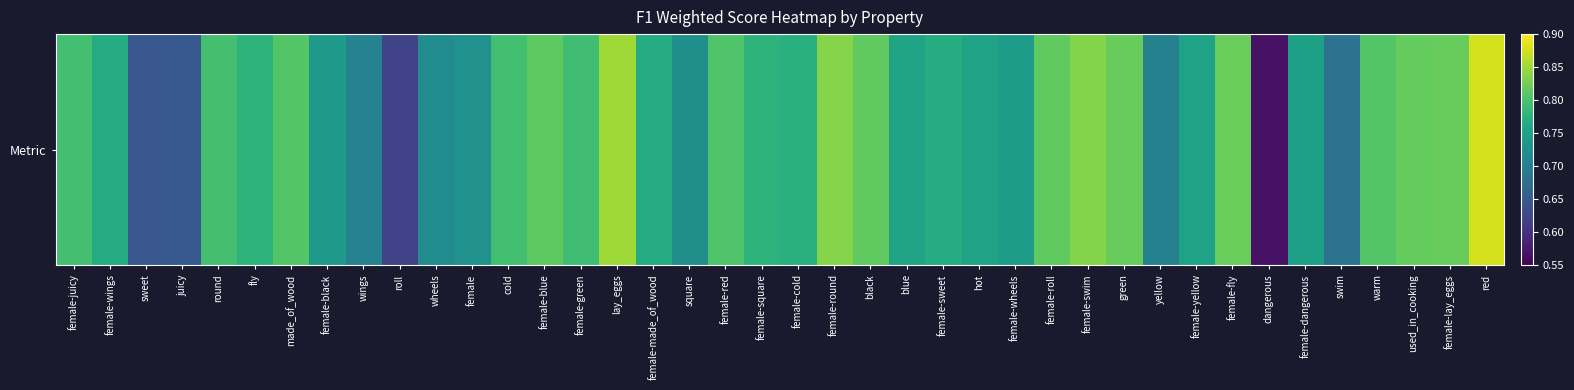

Count the values in the range 0 to 1.

40